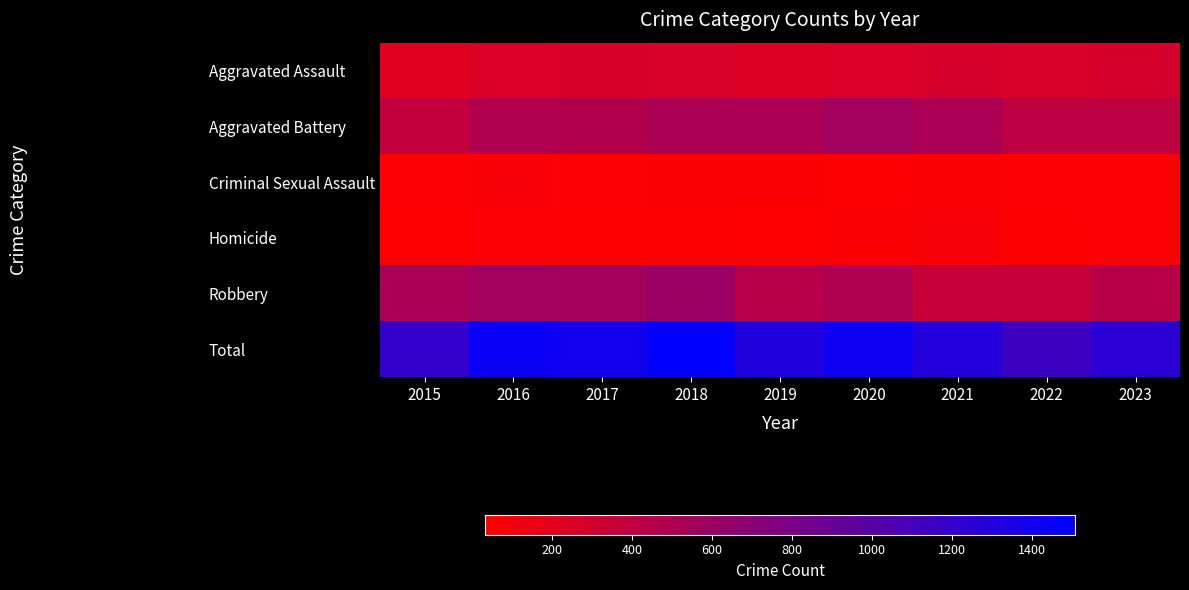

What is the difference between the highest and lowest values at 2019?

1277